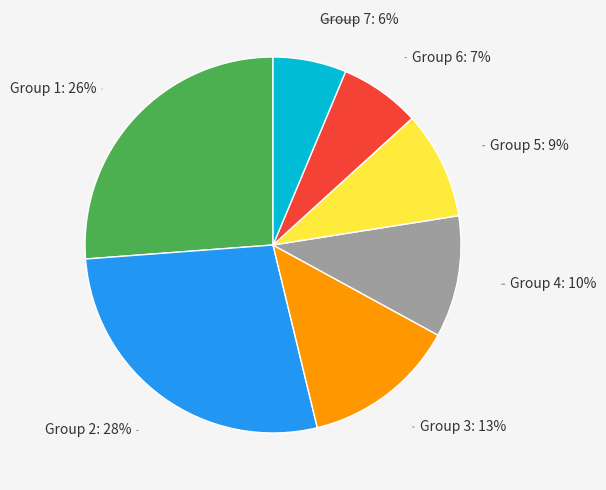

Rank the categories by value from lowest to highest.

Group 7, Group 6, Group 5, Group 4, Group 3, Group 1, Group 2